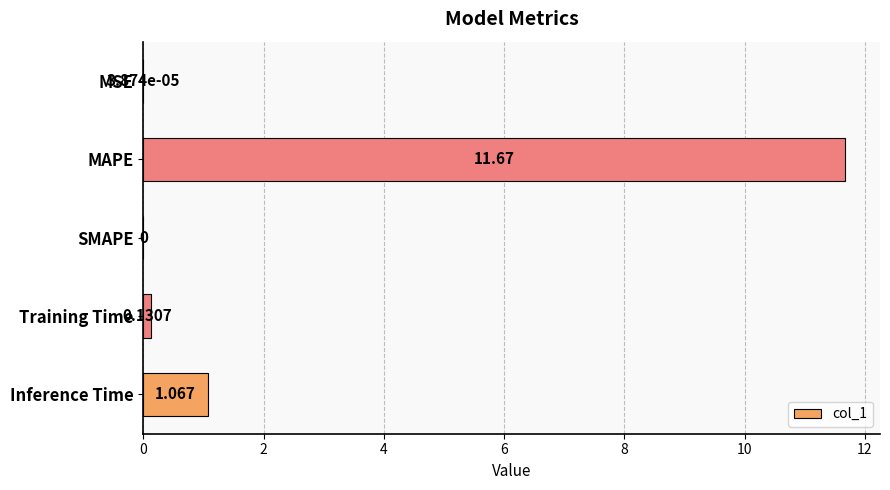

Which category has the highest value across all series?

MAPE